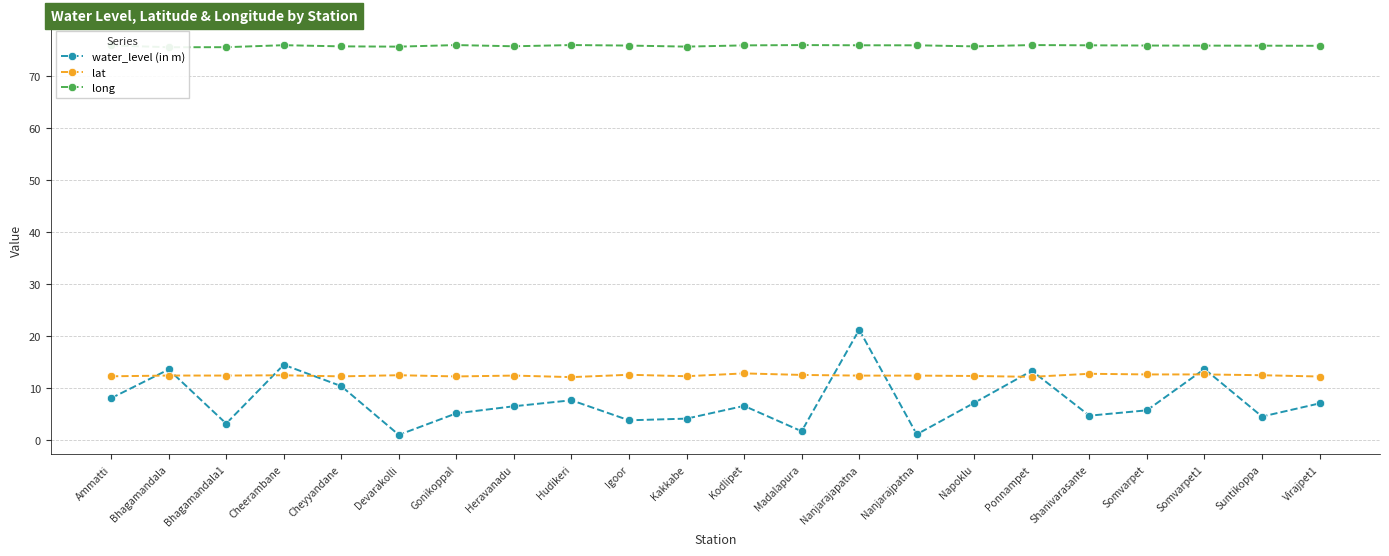

What position from the left is Napoklu?

16